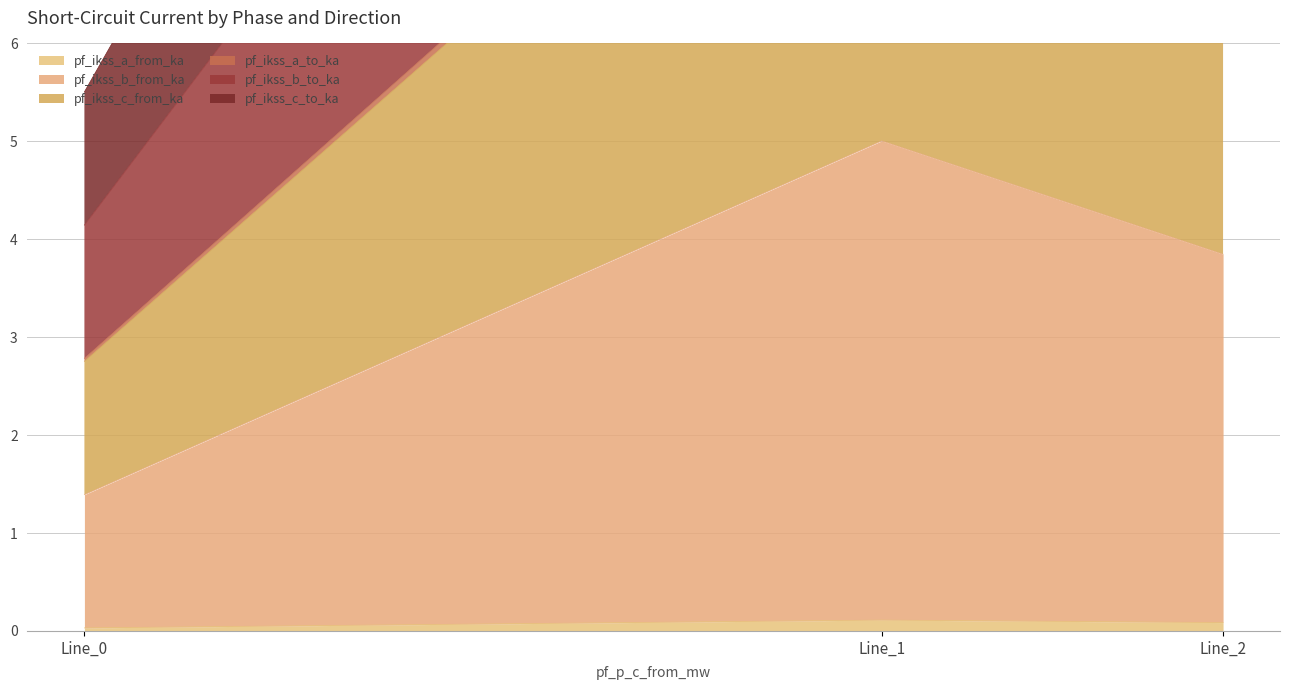

How many lines are shown in the chart?

6